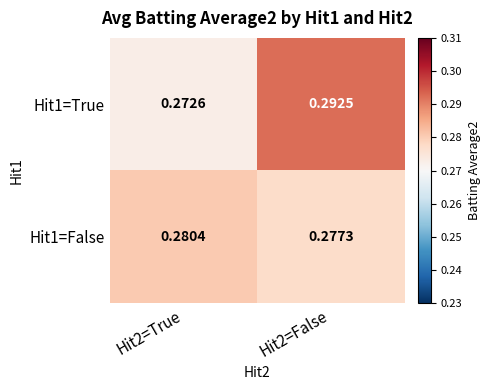

Which category has the lowest value across all series?

Hit2=True